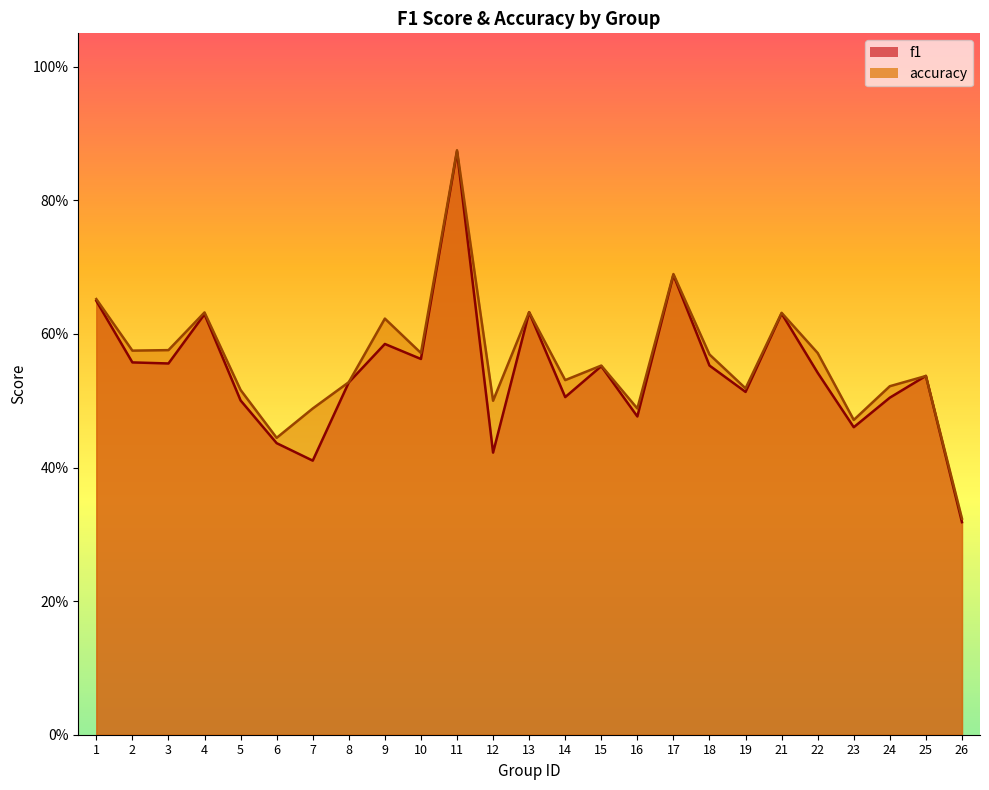

How many series are shown in this chart?

2